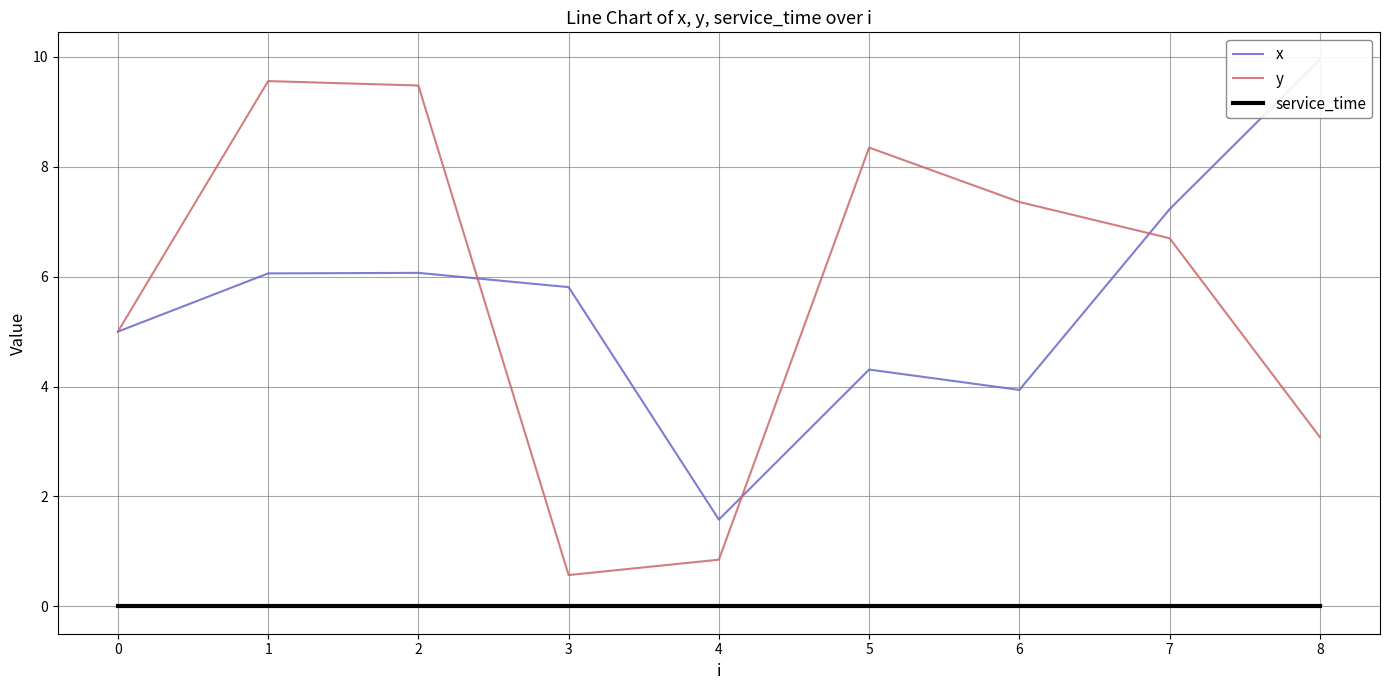

True or false: y has a value of 0.8 at 4.

True